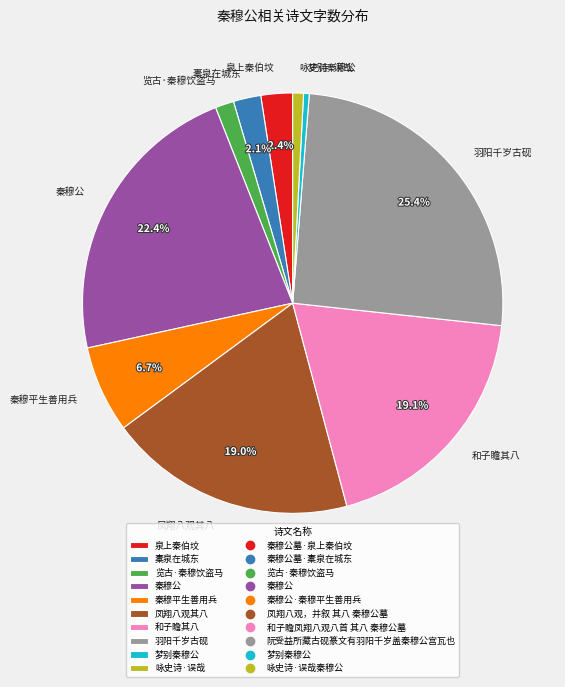

Between 秦穆平生善用兵 and 览古·秦穆饮盗马, which is larger?

秦穆平生善用兵